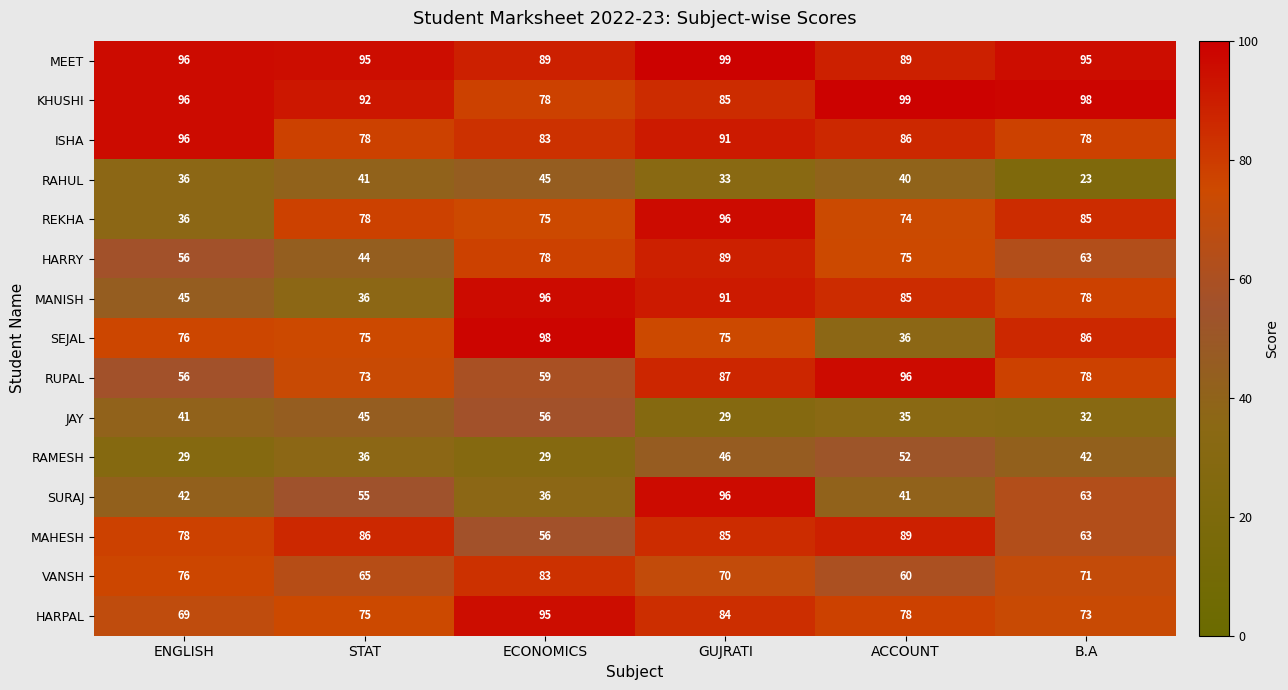

Is it true that HARRY equals 62 at STAT?

False